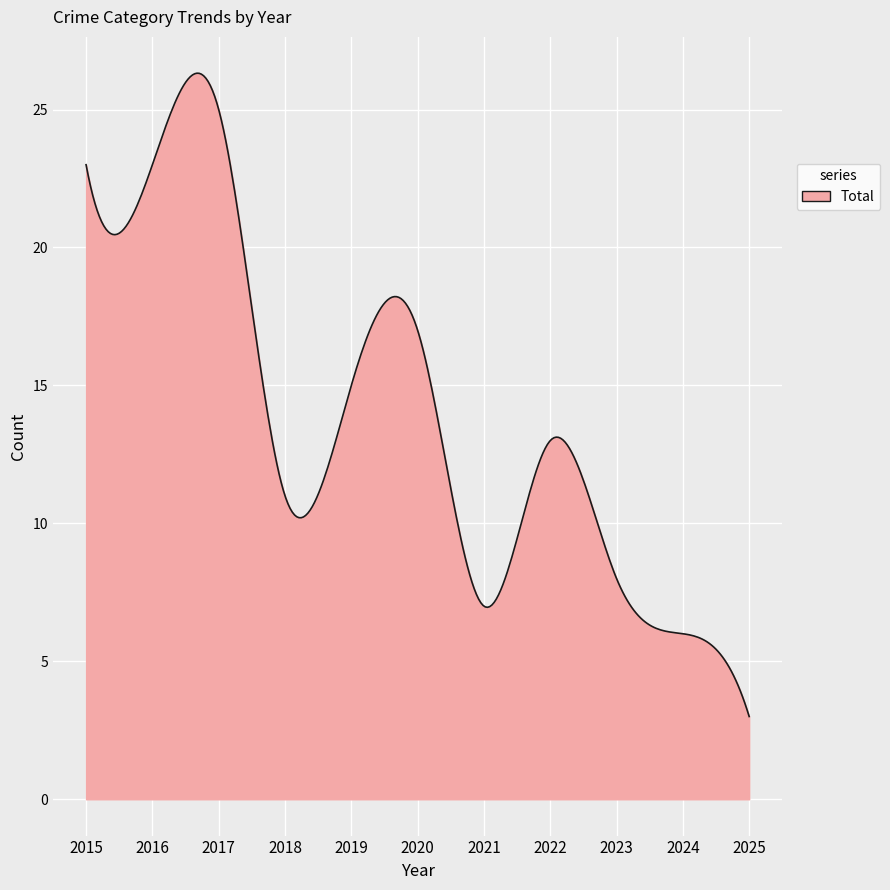

What is the difference between the maximum and minimum values?

23.3